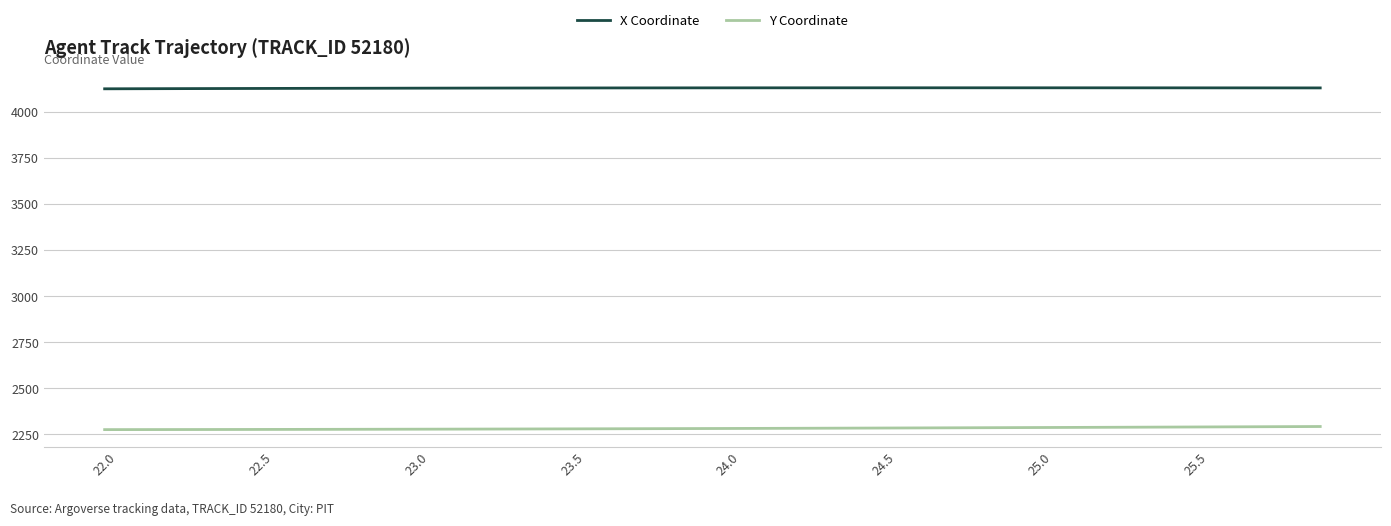

Rank the series by their maximum value, from lowest to highest.

Y Coordinate, X Coordinate